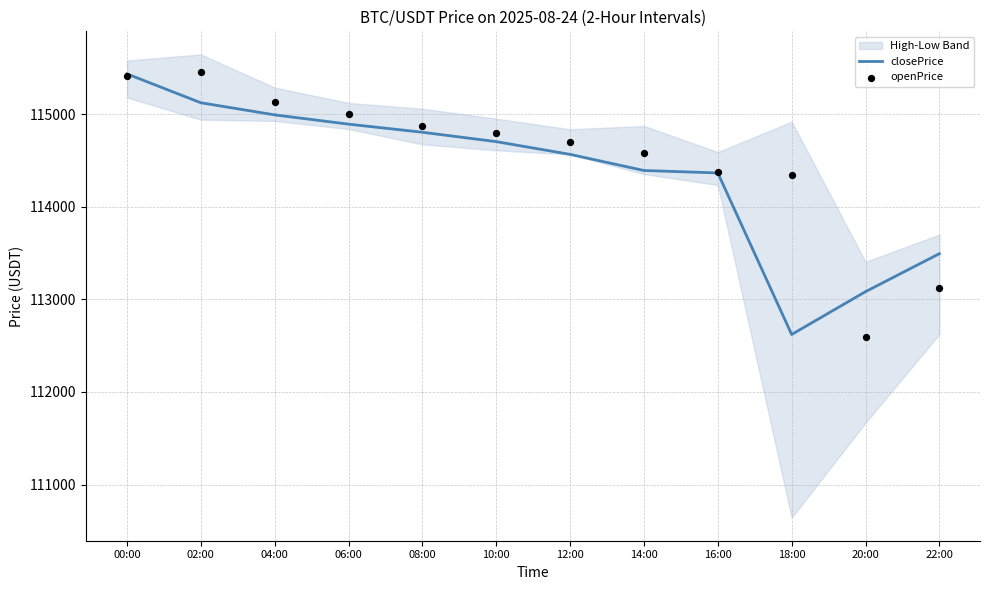

Which series reaches the maximum Y coordinate?

openPrice